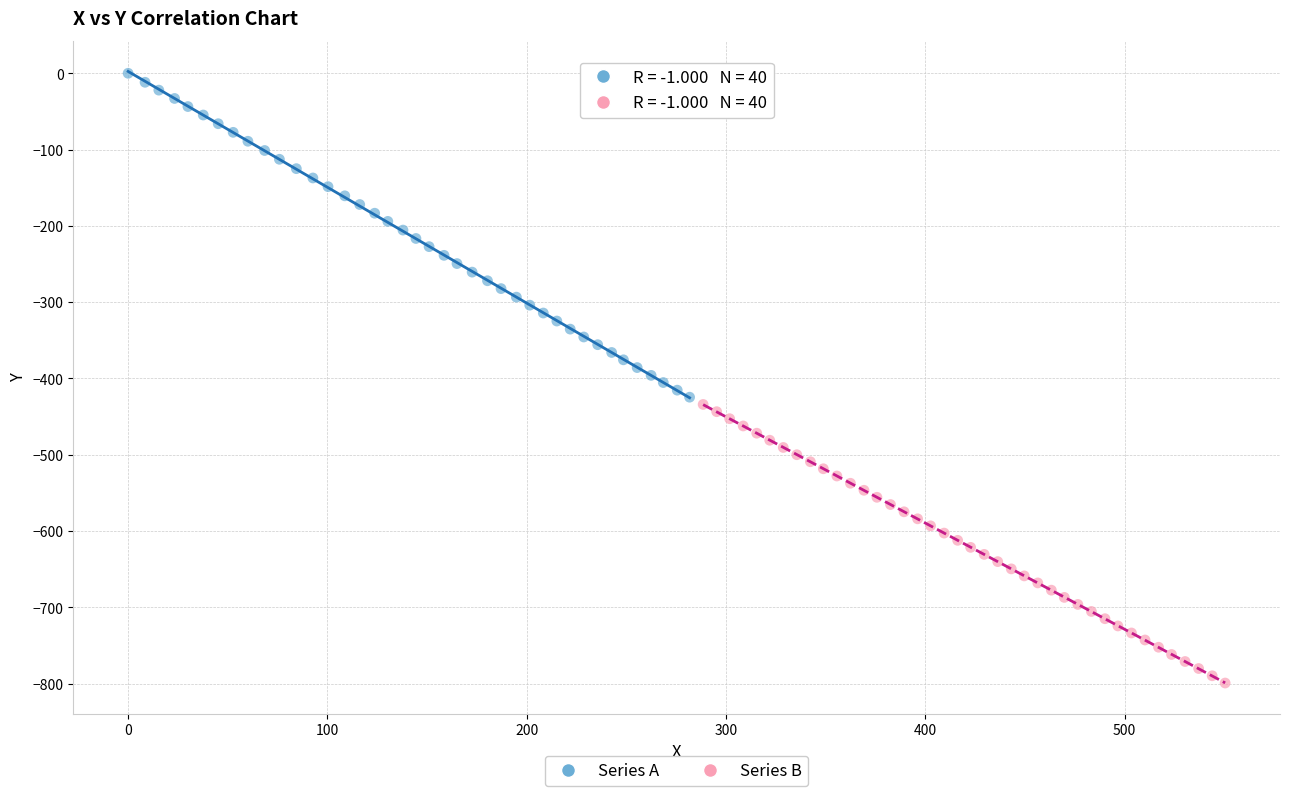

Which series reaches the maximum Y coordinate?

Series A